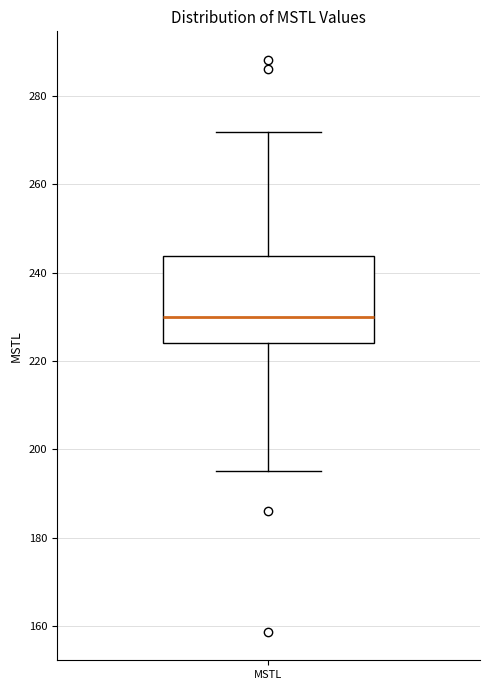

Read this box plot against the y-axis: the position of the median line, the range covered by the box, and the ends of both whiskers. The values are not printed on the chart, so give them approximately, as read against the axis.

median 230, box 224 to 244, whiskers 196 to 272